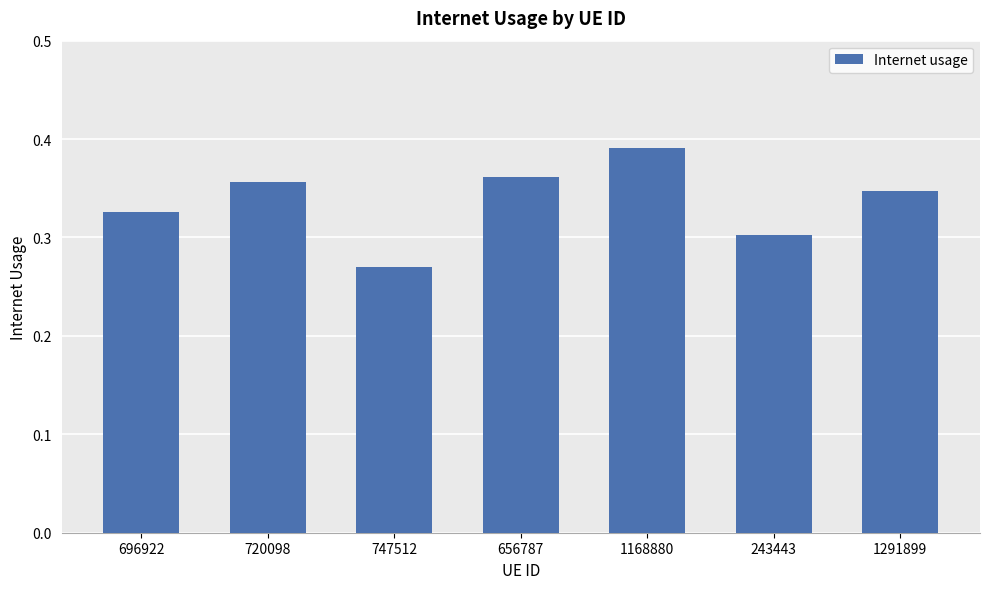

What is the label of the 5th bar from the left?

1168880